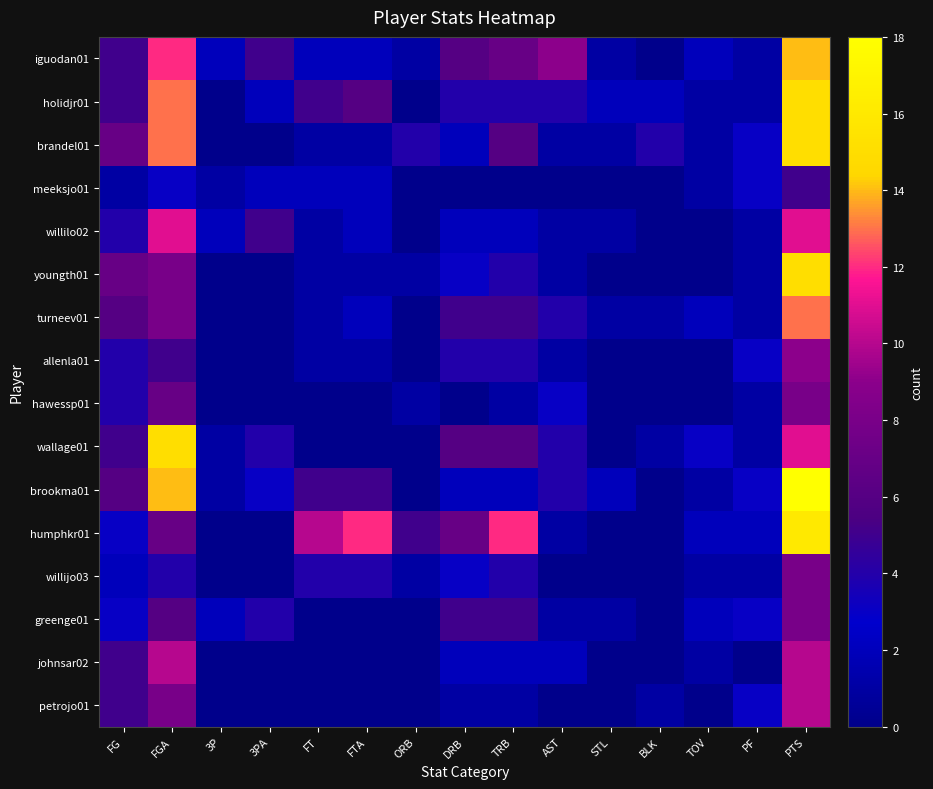

Rank the series at FG from lowest to highest value.

meeksjo01, willijo03, humphkr01, greenge01, willilo02, allenla01, hawessp01, iguodan01, holidjr01, wallage01, johnsar02, petrojo01, turneev01, brookma01, brandel01, youngth01